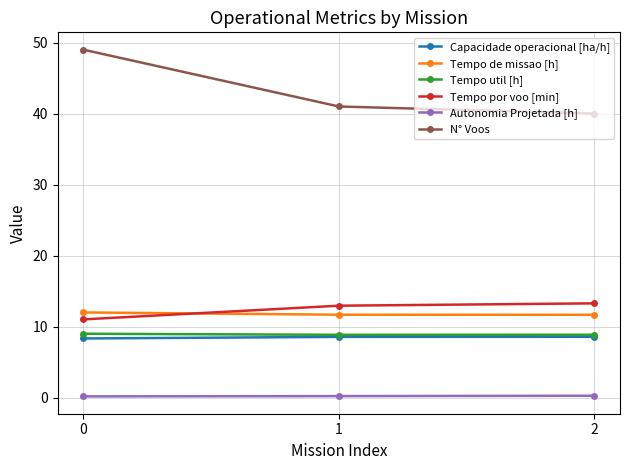

Count the number of categories in the chart.

3